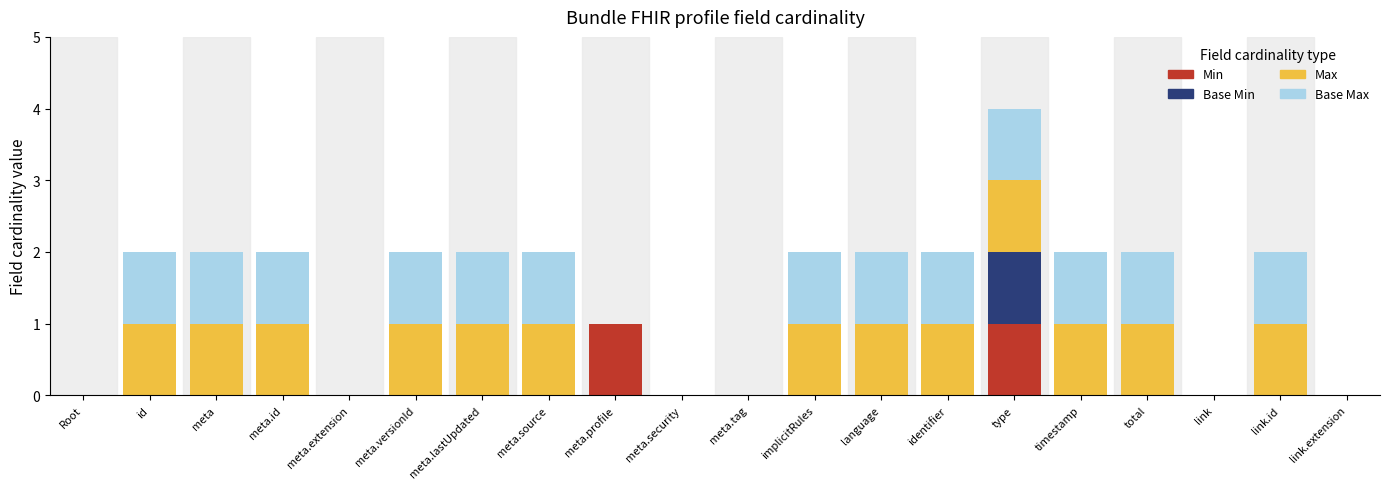

Are the bars horizontal?

No